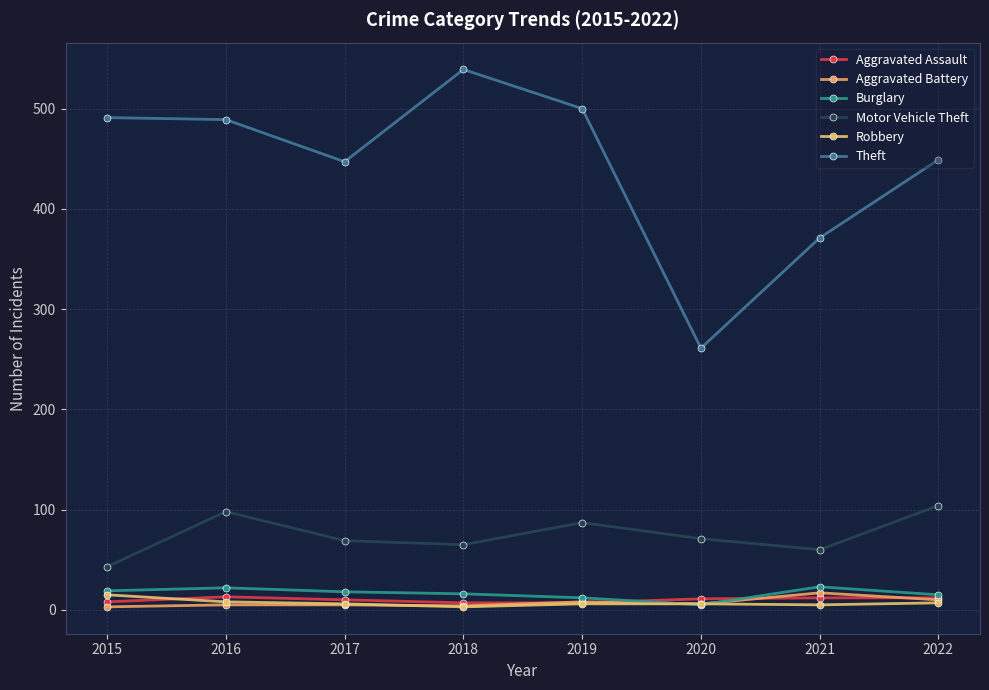

True or false: Motor Vehicle Theft and Aggravated Battery cross at least once.

False